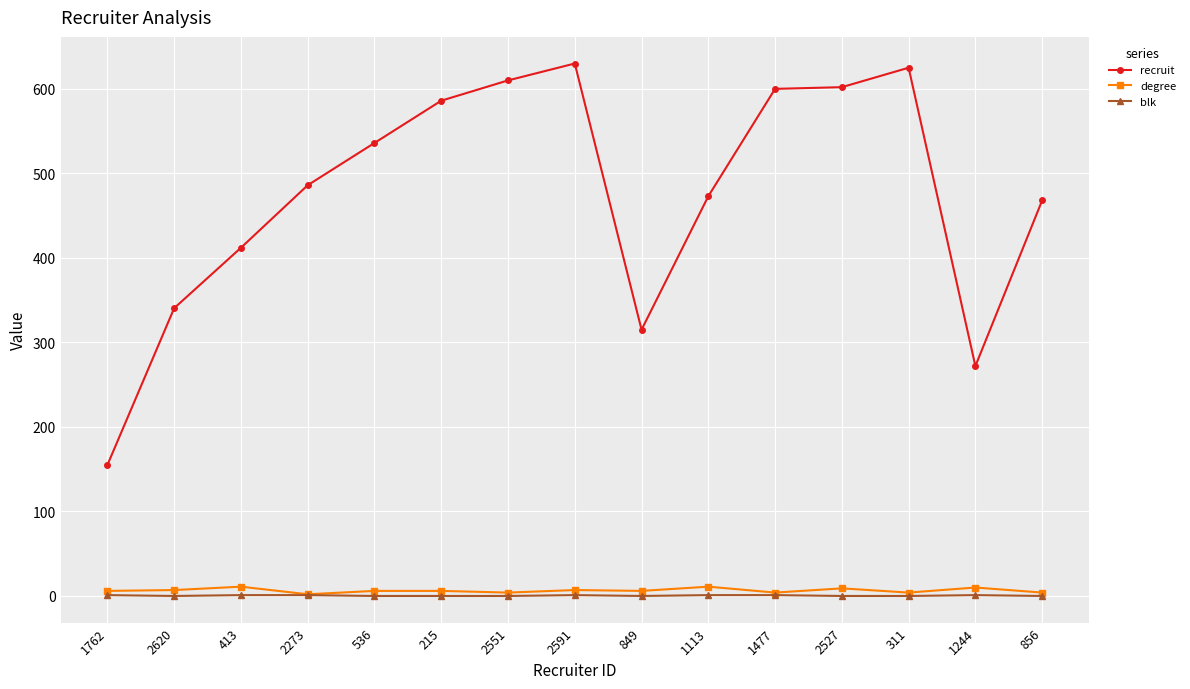

Does the chart display data point markers on the line(s)?

Yes